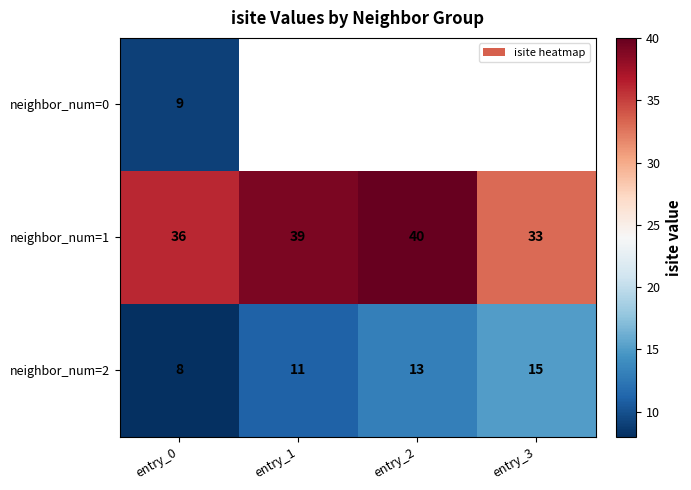

What is the sum of all neighbor_num=2 values?

47